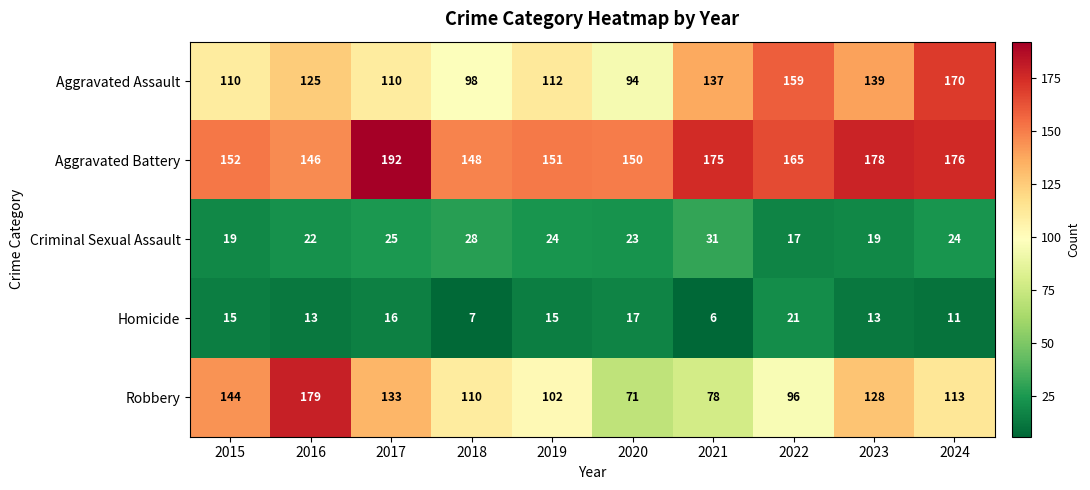

Where does the Criminal Sexual Assault series first go above 24?

2017